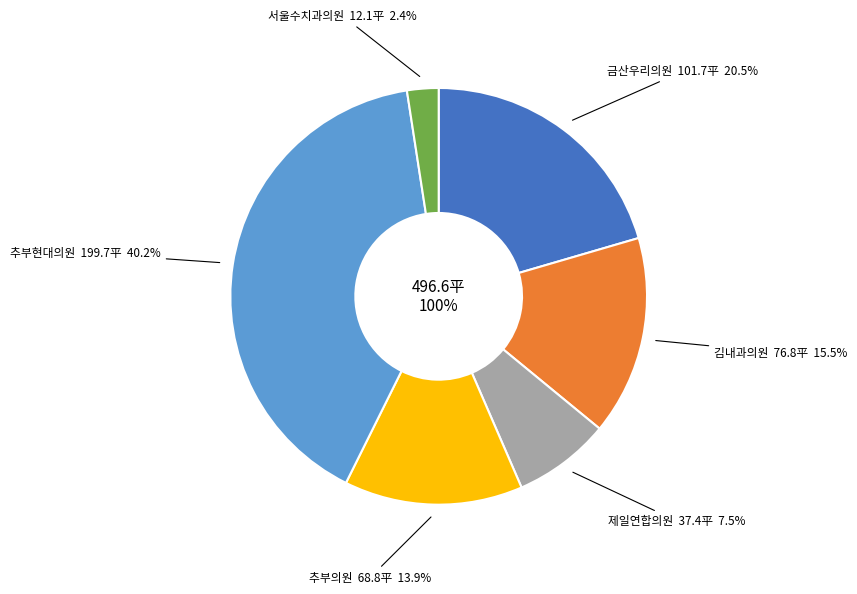

To the nearest percent, what is the average slice percentage?

17%